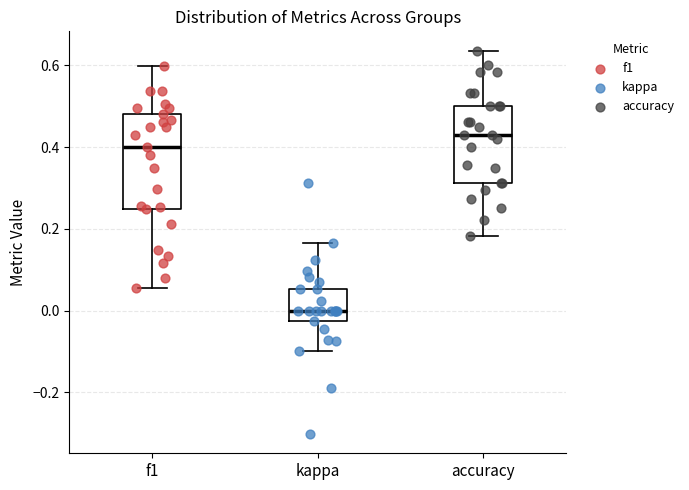

Where does the median line of the box for kappa sit on the y-axis? The values are not printed on the chart, so give them approximately, as read against the axis.

0.00